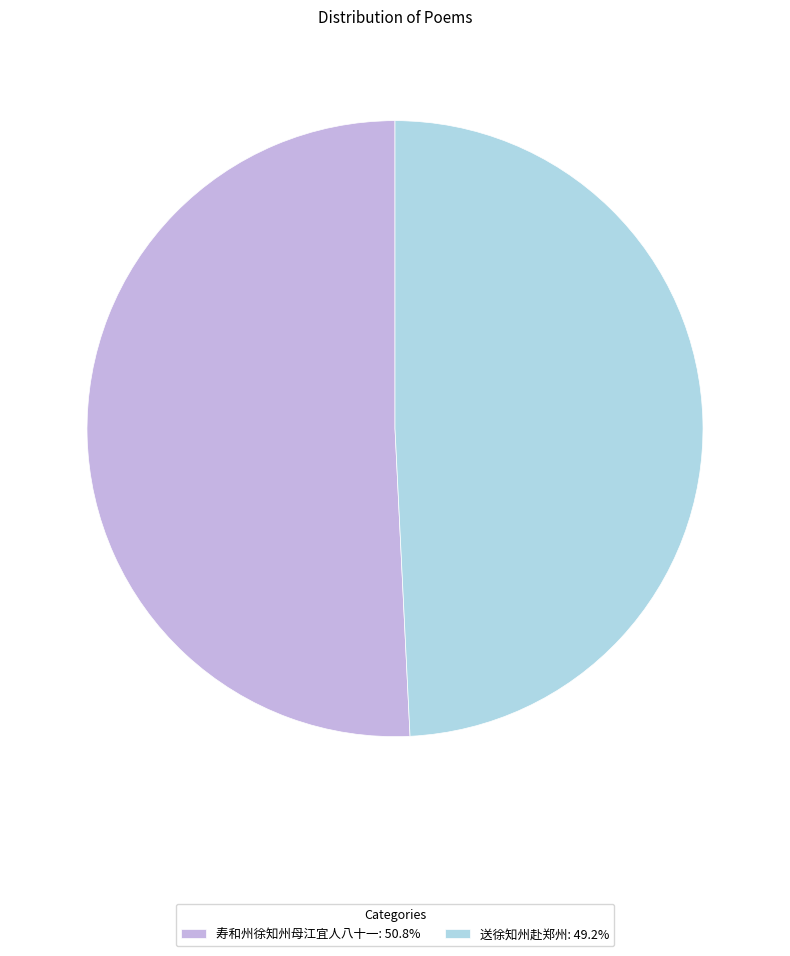

True or false: 送徐知州赴郑州 accounts for 44% of the total.

False